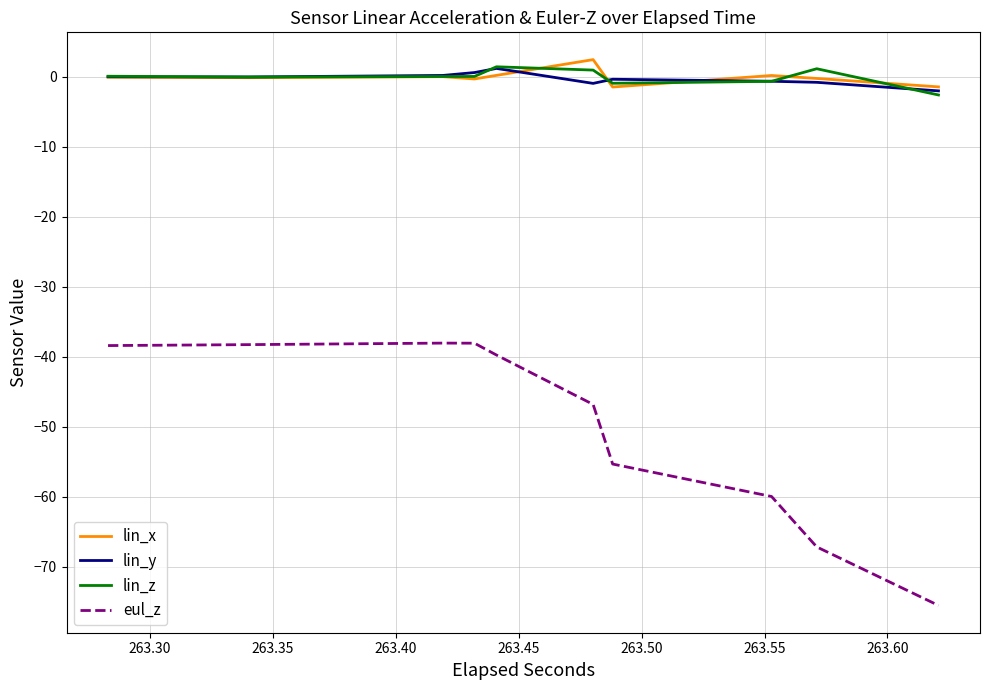

How many values in lin_z are below zero?

10